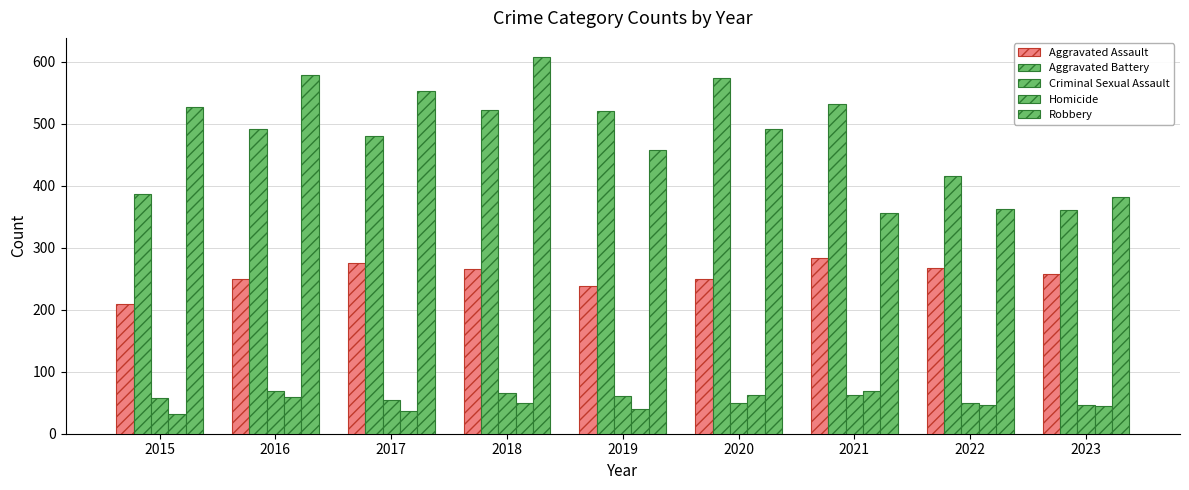

Reading left to right, extract all data points from this chart.

Aggravated Assault: 2015=210	2016=250	2017=276	2018=265	2019=238	2020=249	2021=284	2022=267	2023=258
Aggravated Battery: 2015=387	2016=491	2017=480	2018=522	2019=520	2020=574	2021=531	2022=416	2023=361
Criminal Sexual Assault: 2015=58	2016=69	2017=55	2018=65	2019=61	2020=49	2021=62	2022=49	2023=47
Homicide: 2015=32	2016=59	2017=37	2018=49	2019=40	2020=63	2021=69	2022=47	2023=45
Robbery: 2015=527	2016=579	2017=553	2018=608	2019=458	2020=491	2021=356	2022=363	2023=382